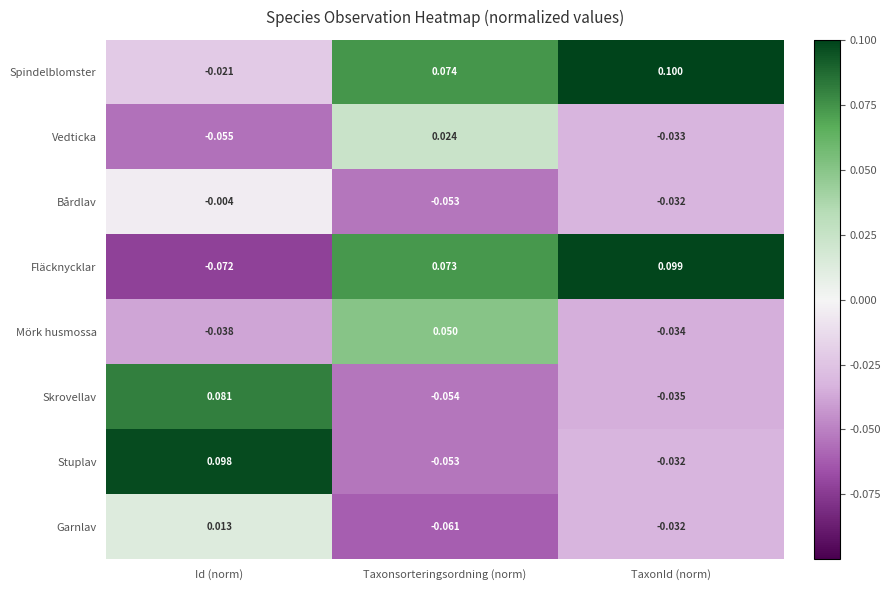

List the labels in order of Fläcknycklar value, smallest first.

Id (norm), Taxonsorteringsordning (norm), TaxonId (norm)